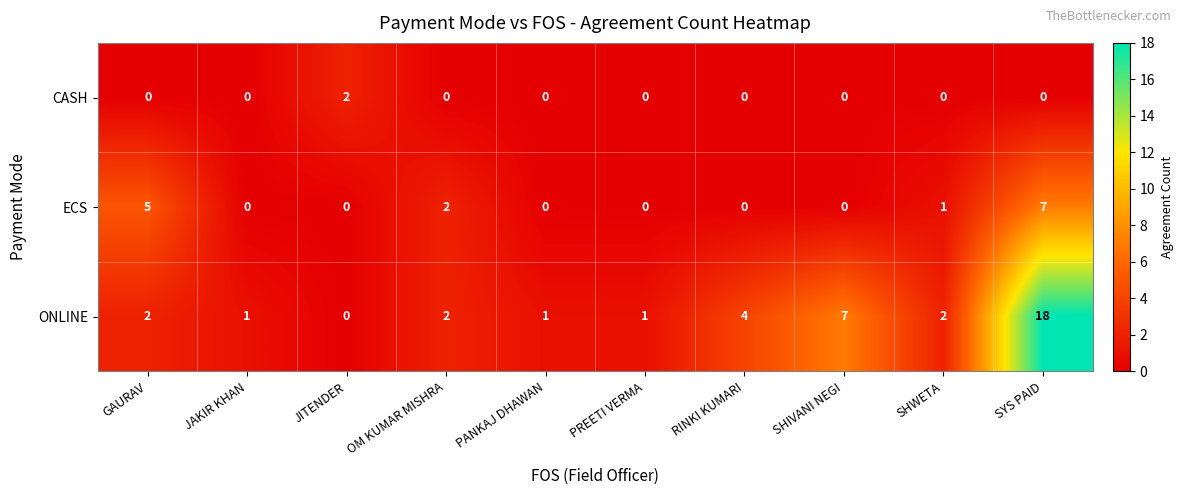

Between GAURAV and JAKIR KHAN, which series saw the biggest shift?

ECS